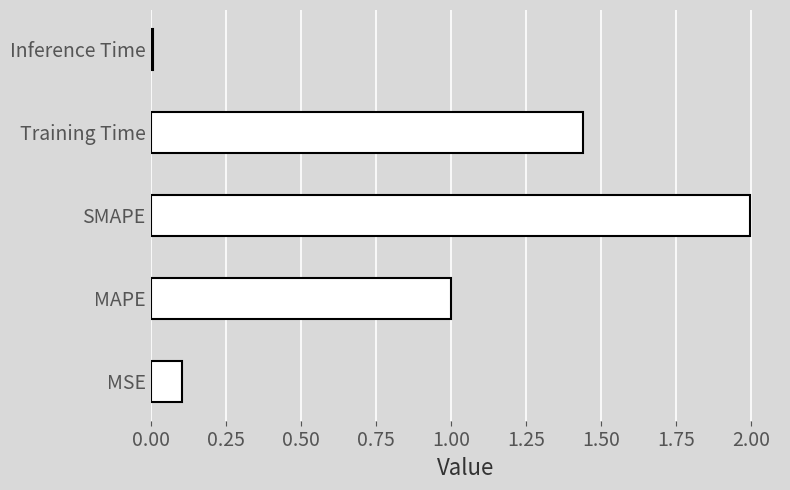

The chart shows a value of 0.0 at Inference Time. True or false?

True